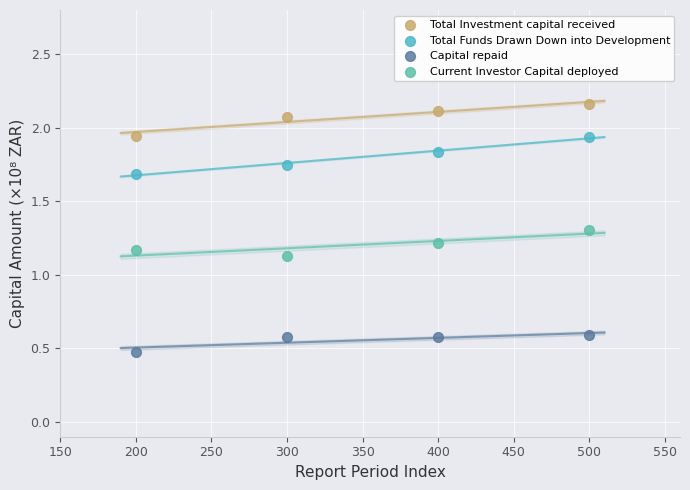

What are all the series names shown in the legend?

Total Investment capital received, Total Funds Drawn Down into Development, Capital repaid, Current Investor Capital deployed